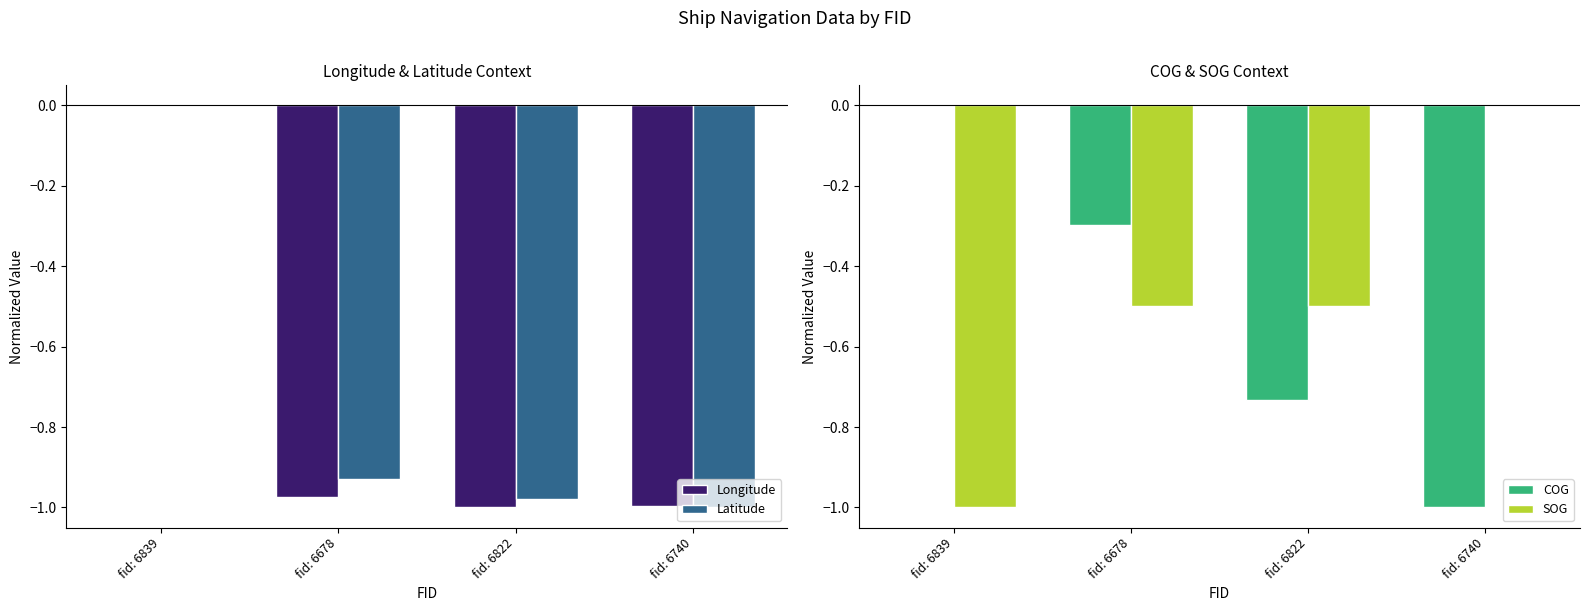

At which category is the sum across all series the highest?

fid: 6839